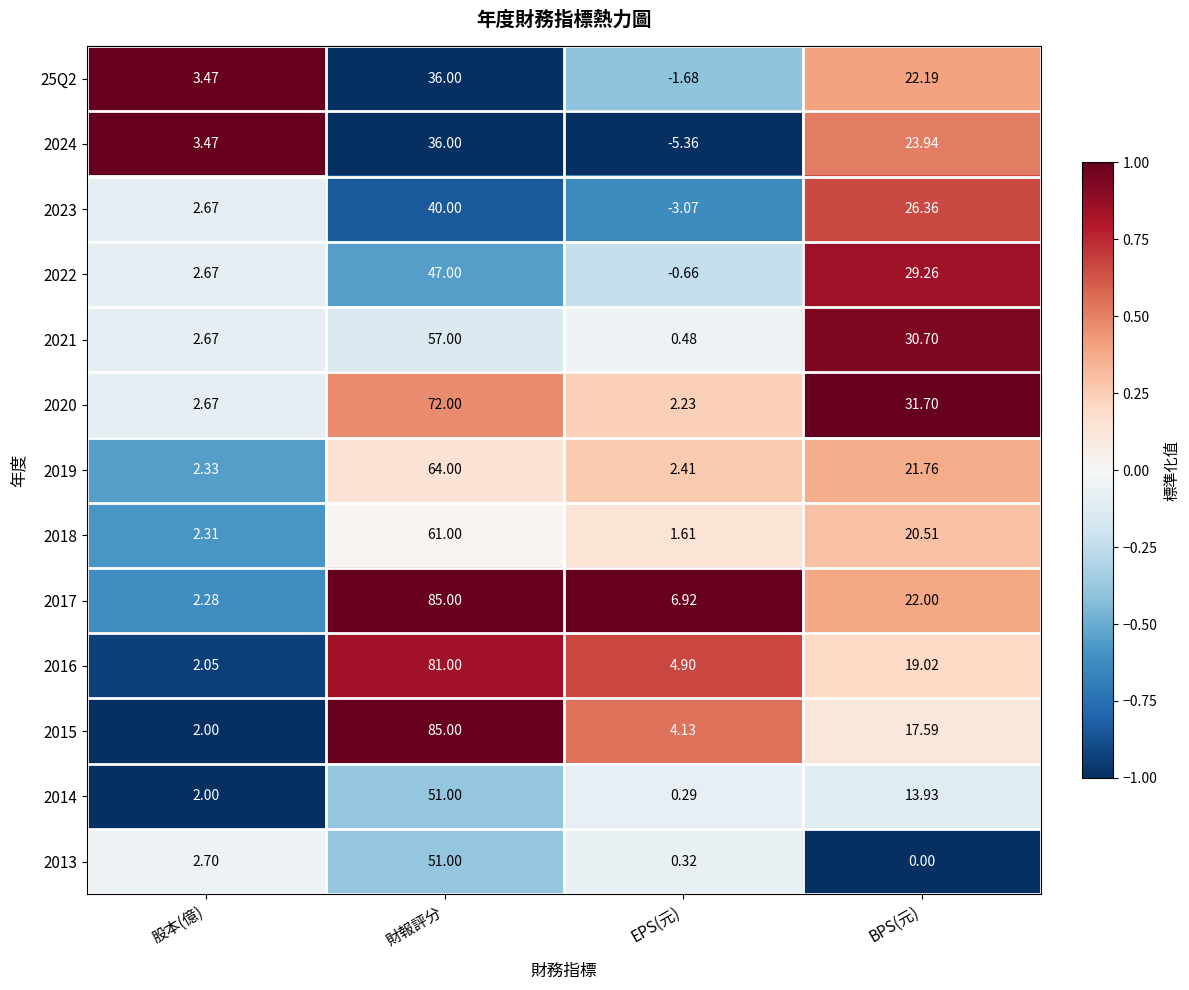

At how many categories does at least one series exceed 0?

4